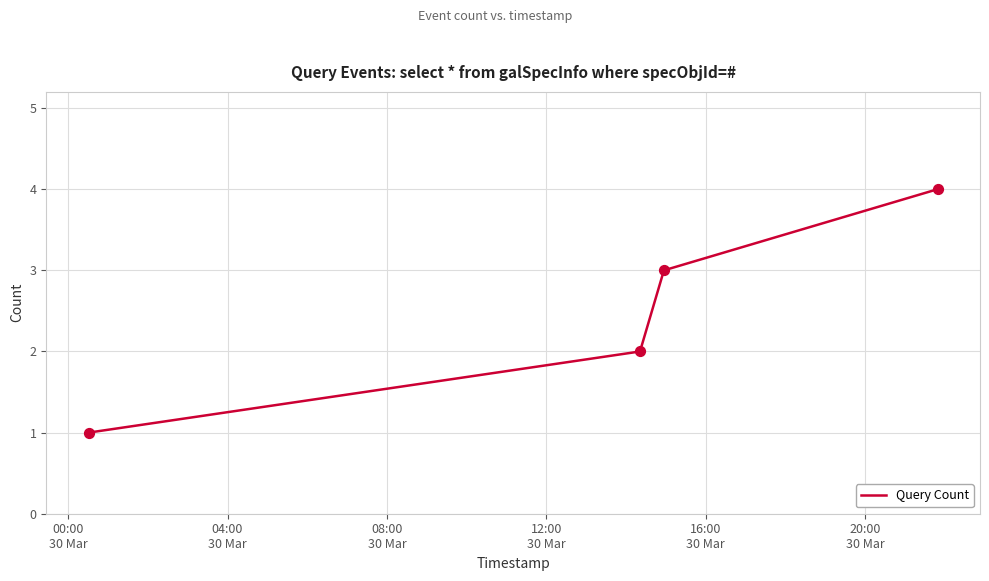

True or false: there are more than 2 points higher than both neighbors.

False